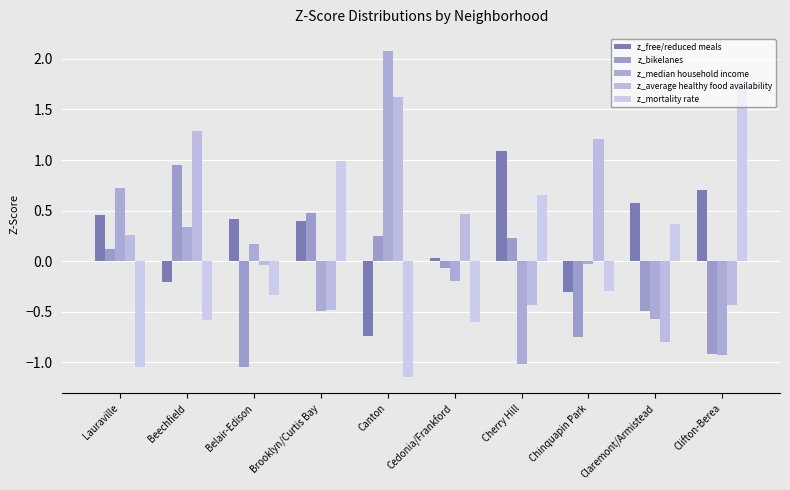

What is the minimum value shown in the chart?

-1.1